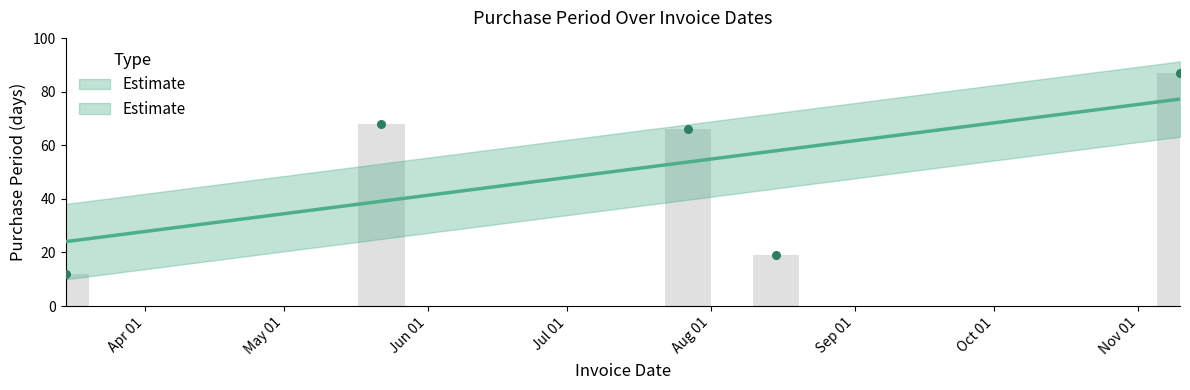

Between 2017-11-10 and 2017-05-22, which is larger?

2017-11-10